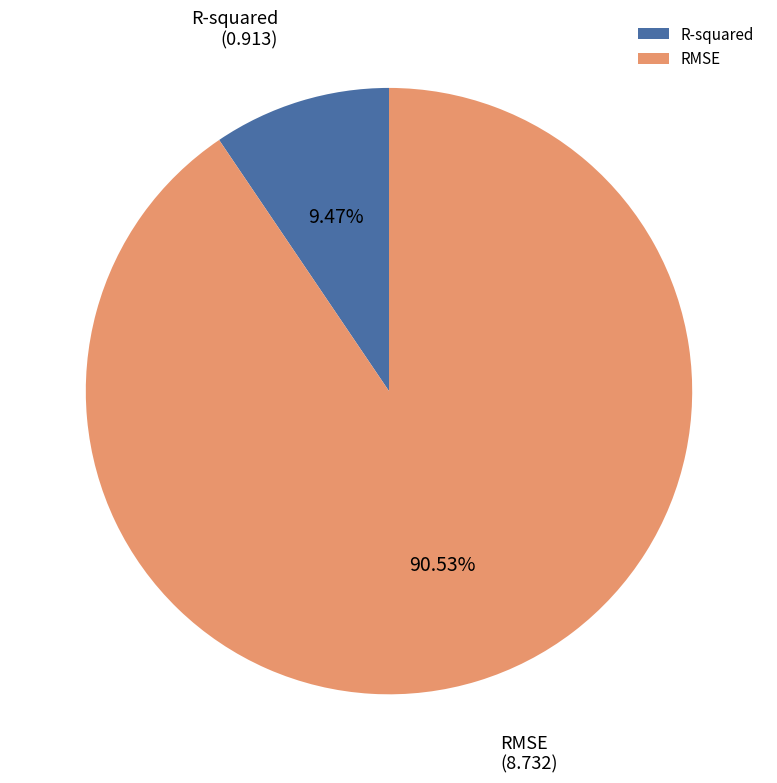

How many slices are in this pie chart?

2